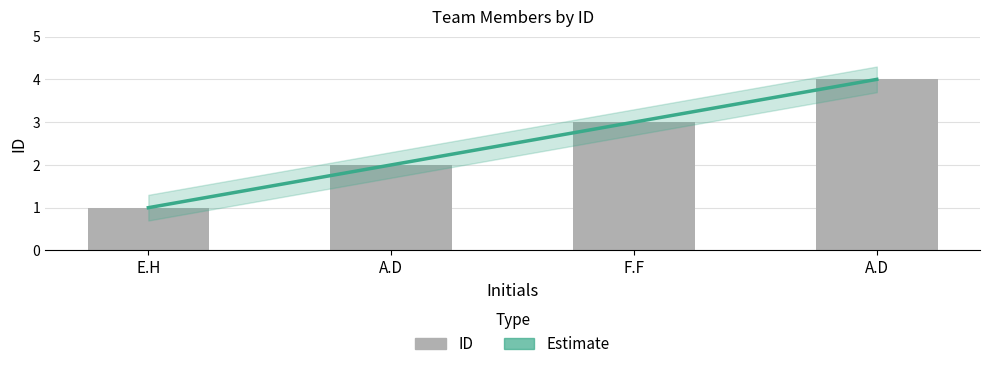

Rank the categories by value from highest to lowest.

A.D, F.F, A.D, E.H